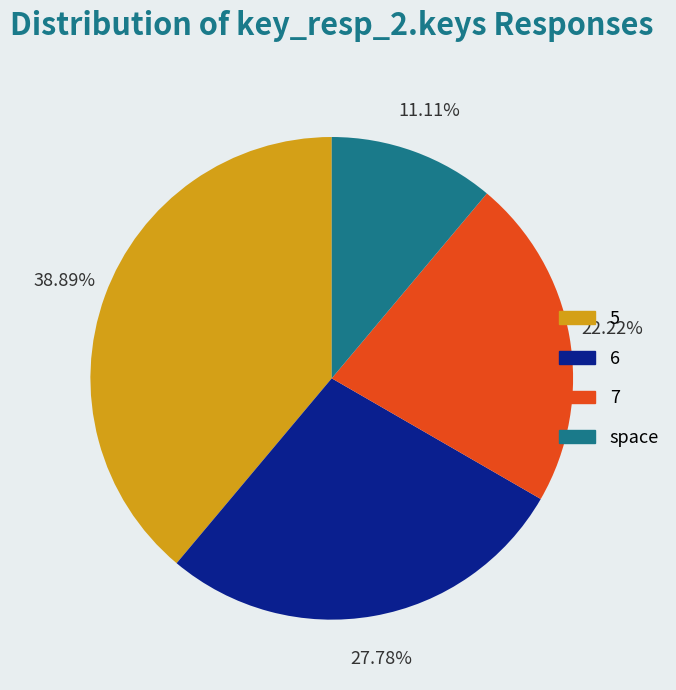

Which has a higher value, space or 7?

7